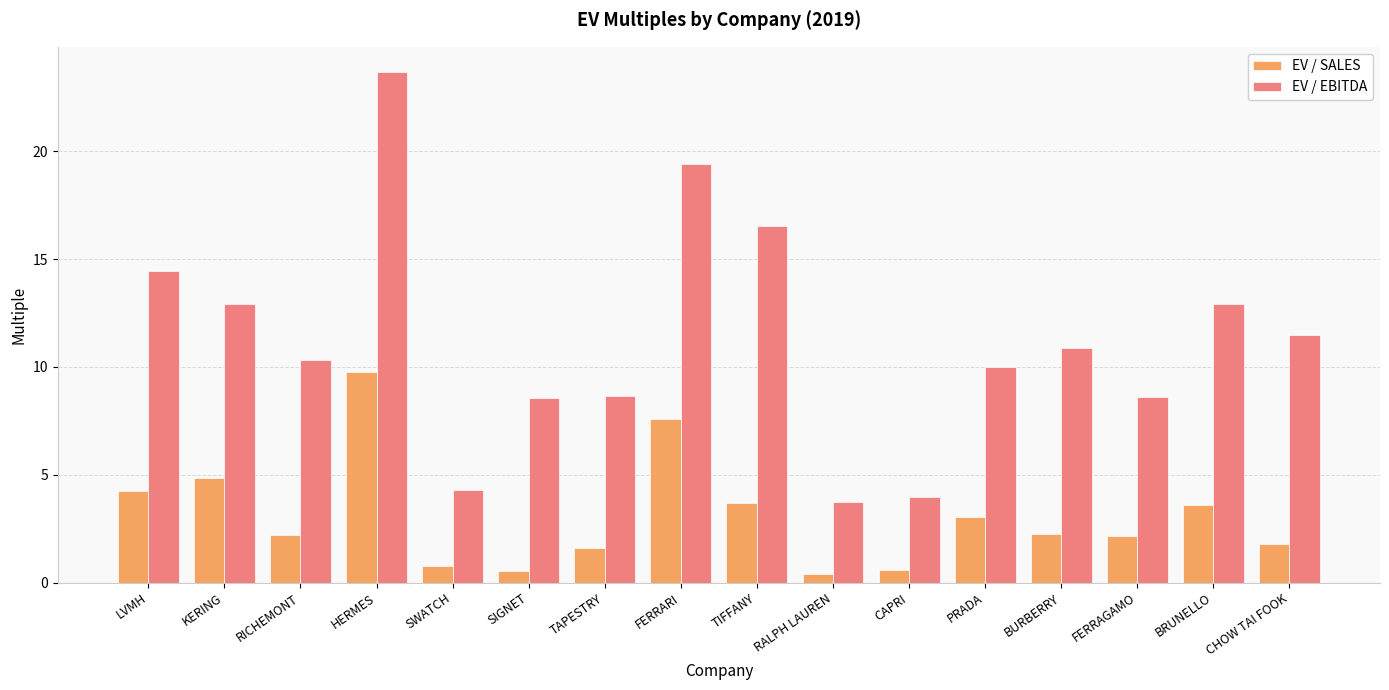

At TIFFANY, list the series in order from smallest to largest.

EV / SALES, EV / EBITDA